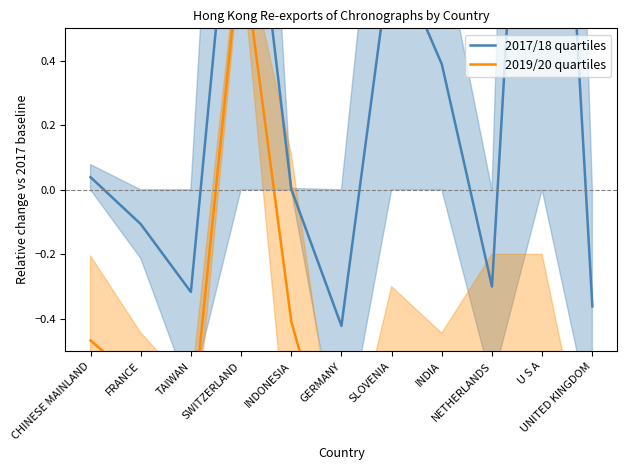

True or false: 2017/18 quartiles and 2019/20 quartiles cross at least once.

False